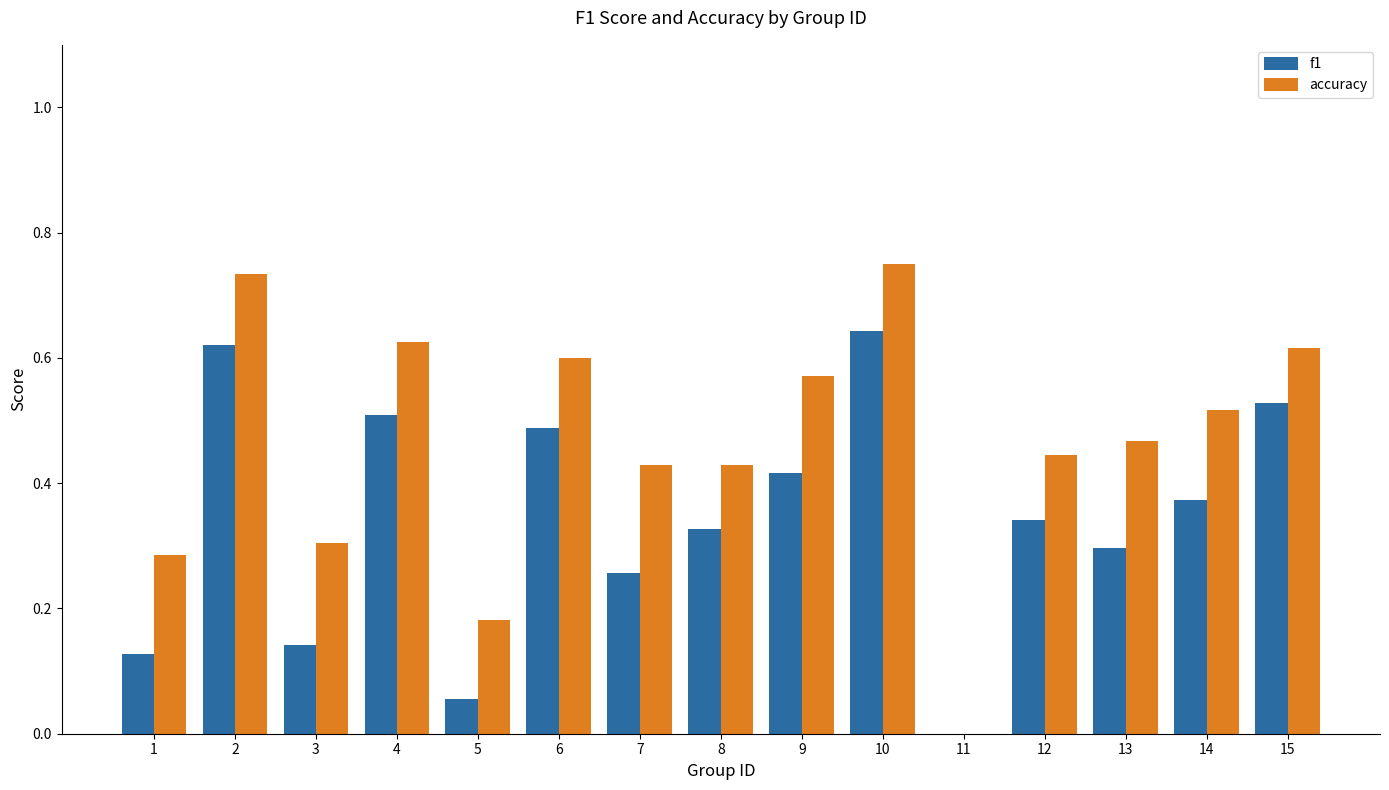

What is the sum of all accuracy values?

7.0